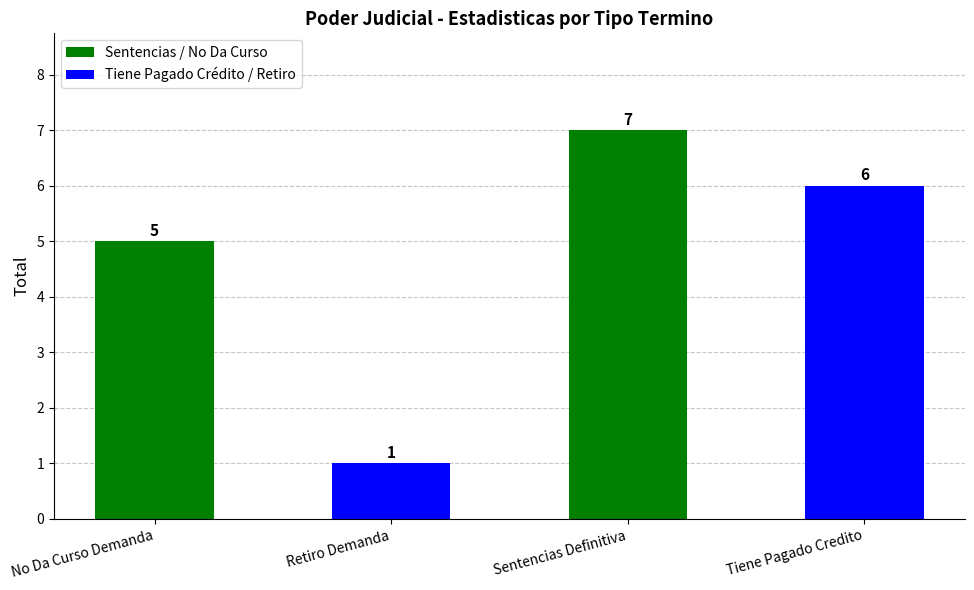

Rank the categories by value from lowest to highest.

Retiro Demanda, No Da Curso Demanda, Tiene Pagado Credito, Sentencias Definitiva